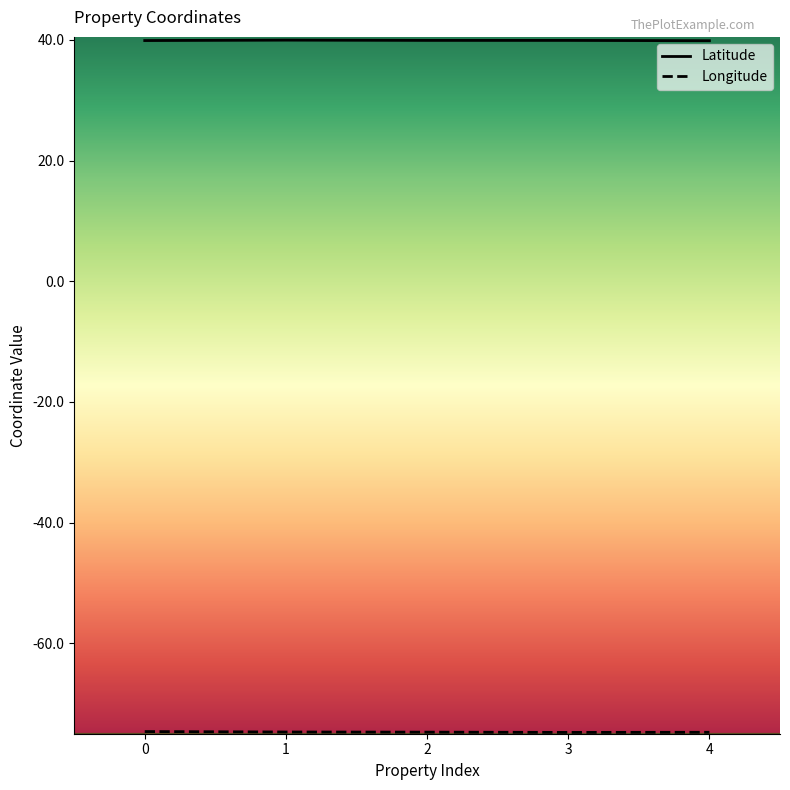

Which series has the largest total across all categories?

Latitude